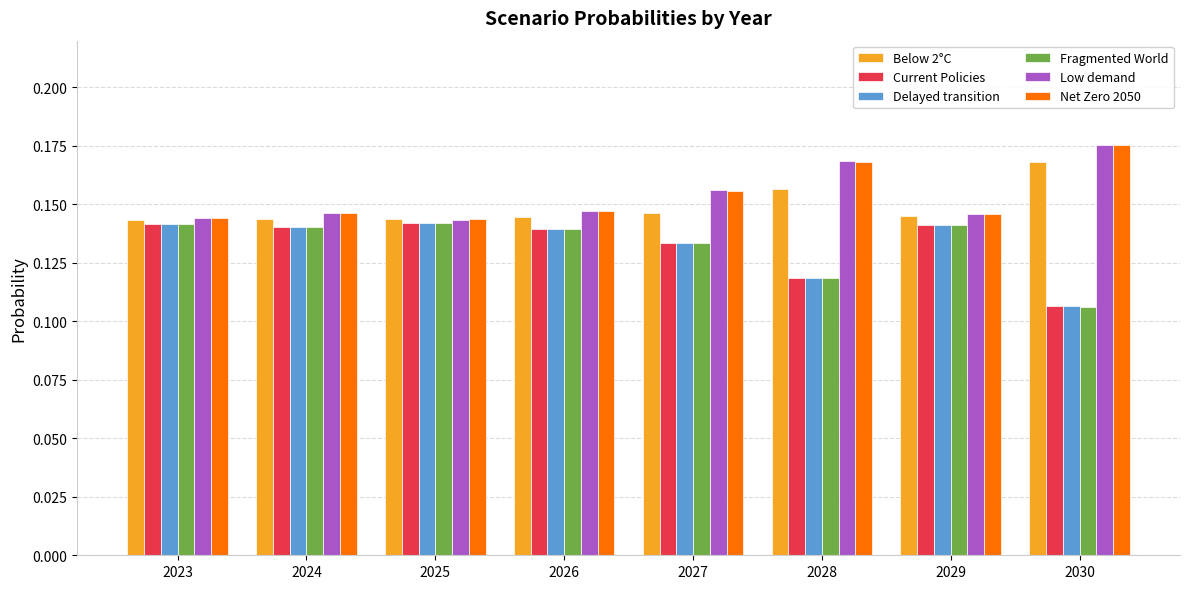

At which label is Fragmented World closest to 0?

2030